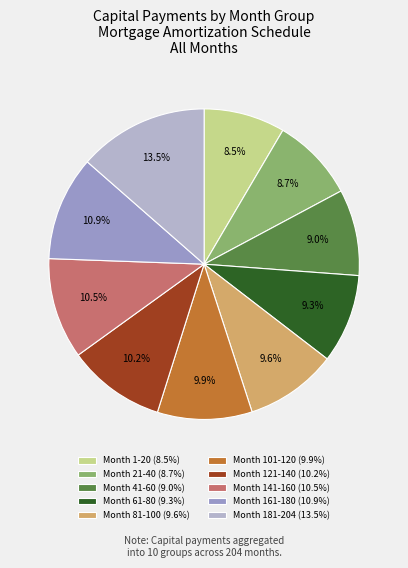

To the nearest percent, what is the combined percentage of Month 81-100 and Month 1-20?

18%